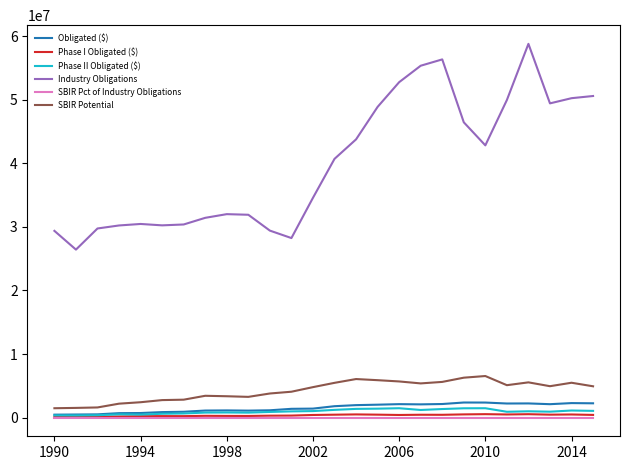

Which series has the largest range (max minus min)?

Industry Obligations